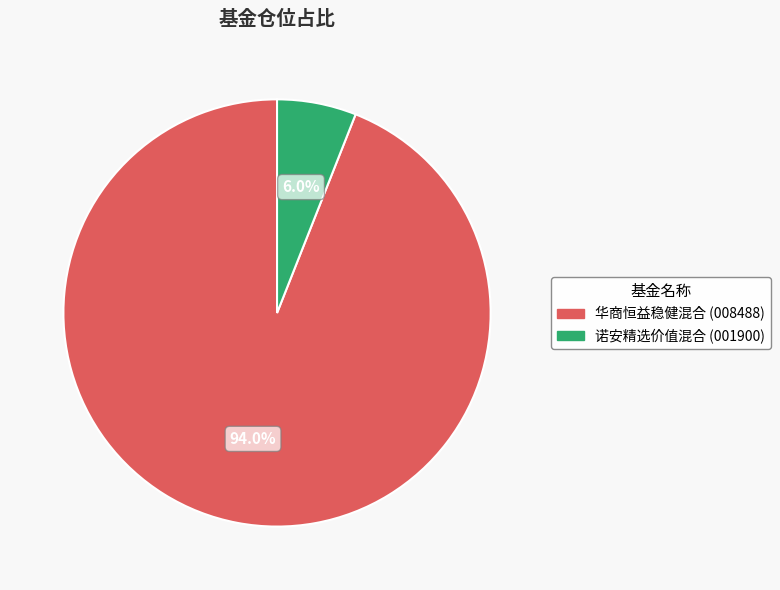

To the nearest percent, what is the combined percentage of 华商恒益稳健混合 and 诺安精选价值混合?

100%